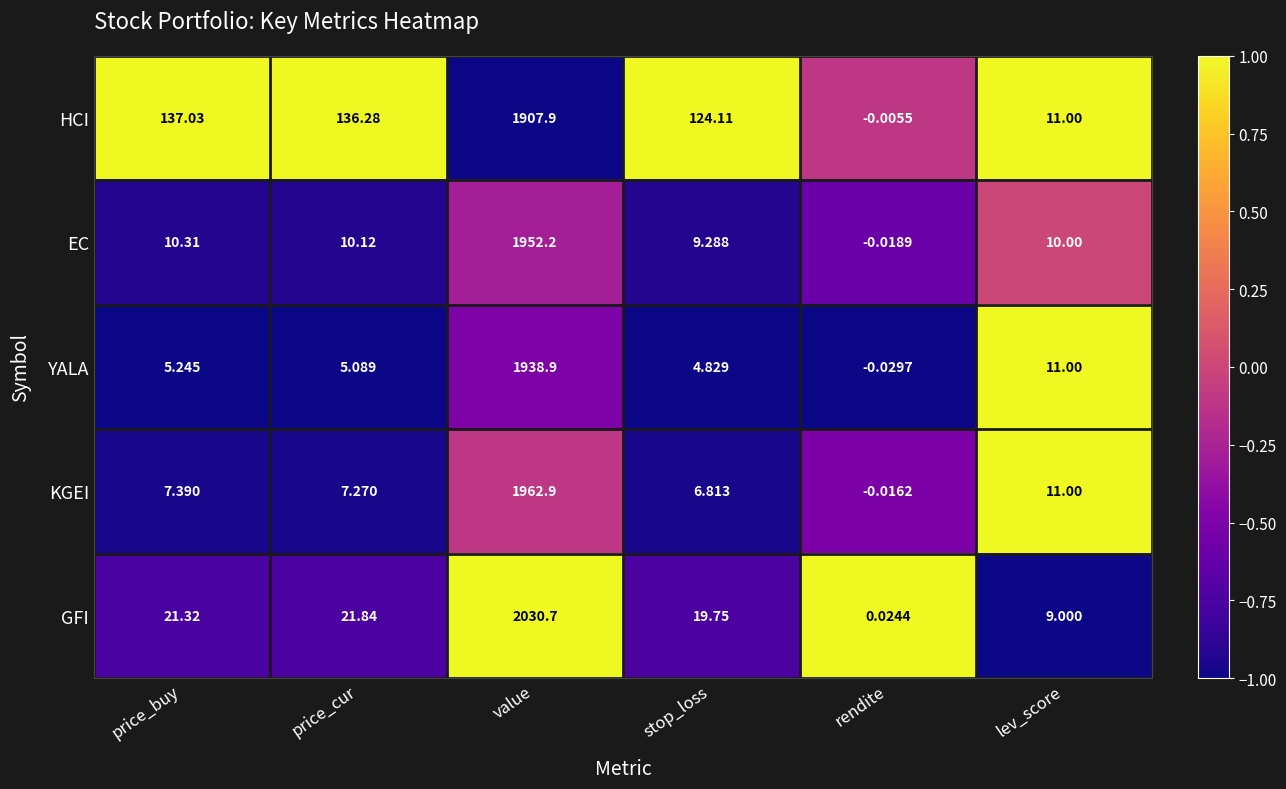

List the series in order of their peak value, highest first.

GFI, KGEI, EC, YALA, HCI